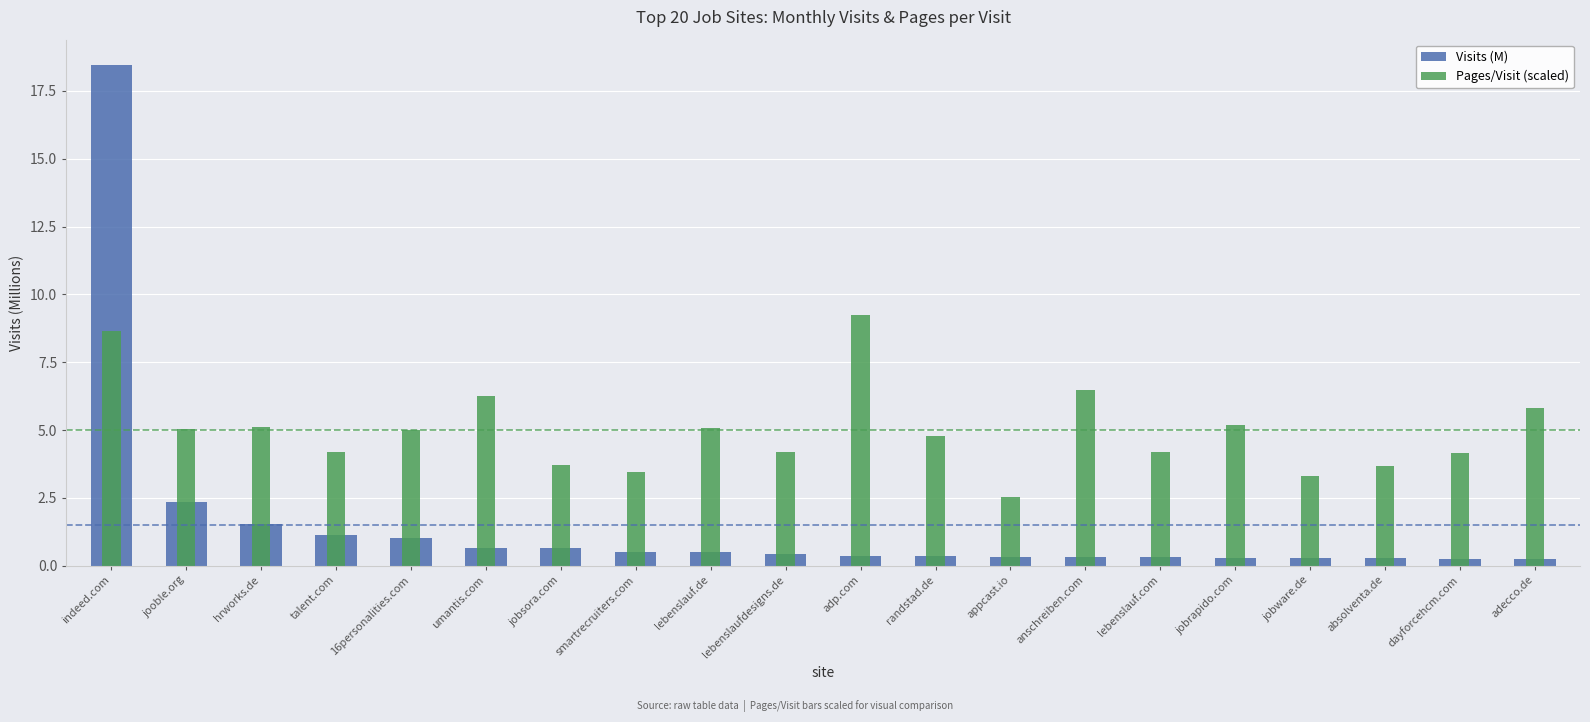

Reading left to right, extract all data points from this chart.

Visits (M): 18.5	2.3	1.5	1.1	1.0	0.7	0.6	0.5	0.5	0.4	0.4	0.3	0.3	0.3	0.3	0.3	0.3	0.3	0.3	0.2
Pages/Visit (scaled): 8.7	5.0	5.1	4.2	5.0	6.3	3.7	3.5	5.1	4.2	9.2	4.8	2.5	6.5	4.2	5.2	3.3	3.7	4.2	5.8